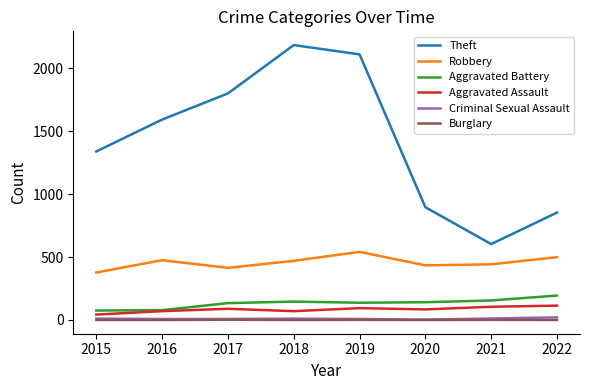

True or false: Theft has a value of 2110 at 2019.

True